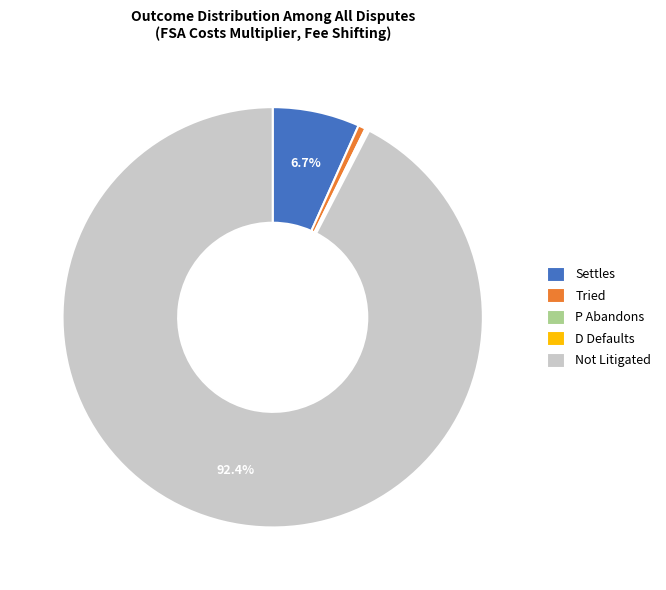

Is there any slice that represents more than half of the pie?

Yes